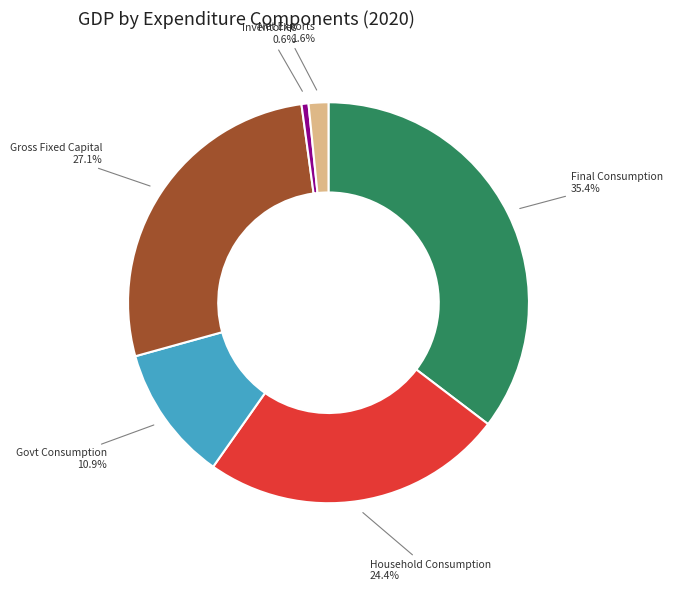

Does any single category account for the majority?

No